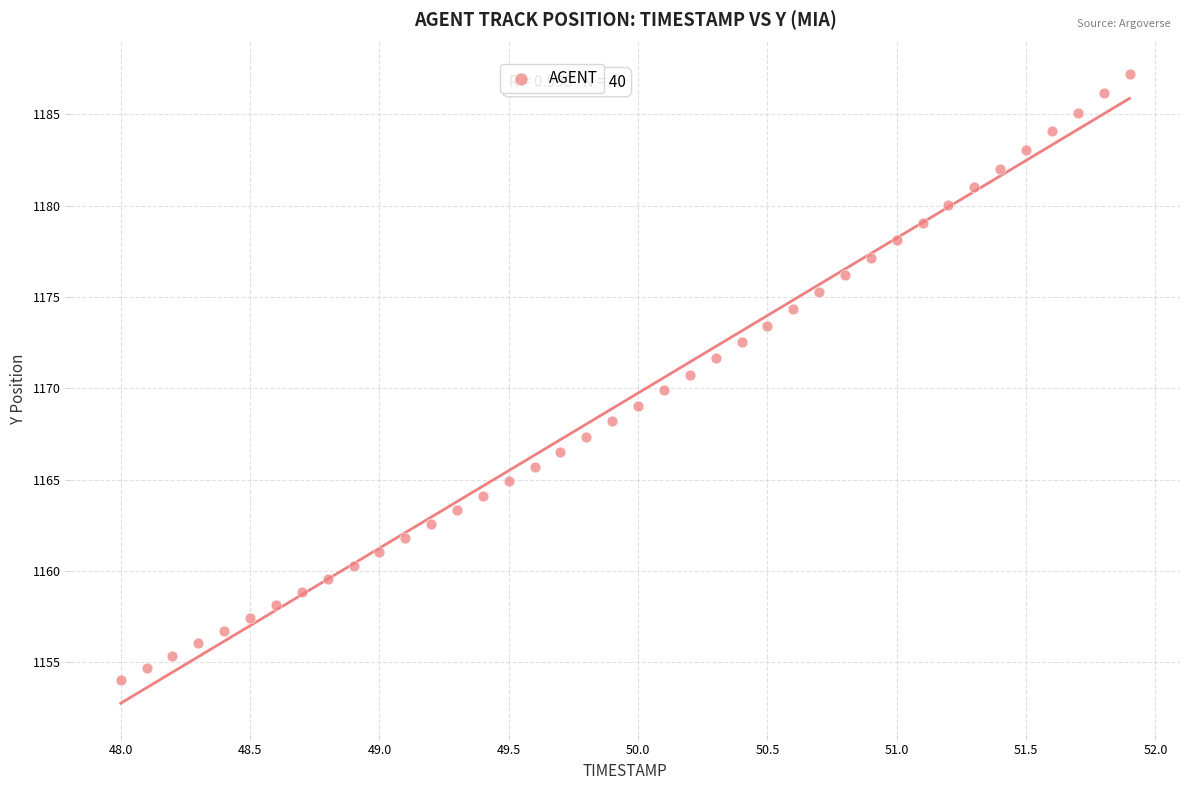

What is the range of X values (max minus min)?

3.9